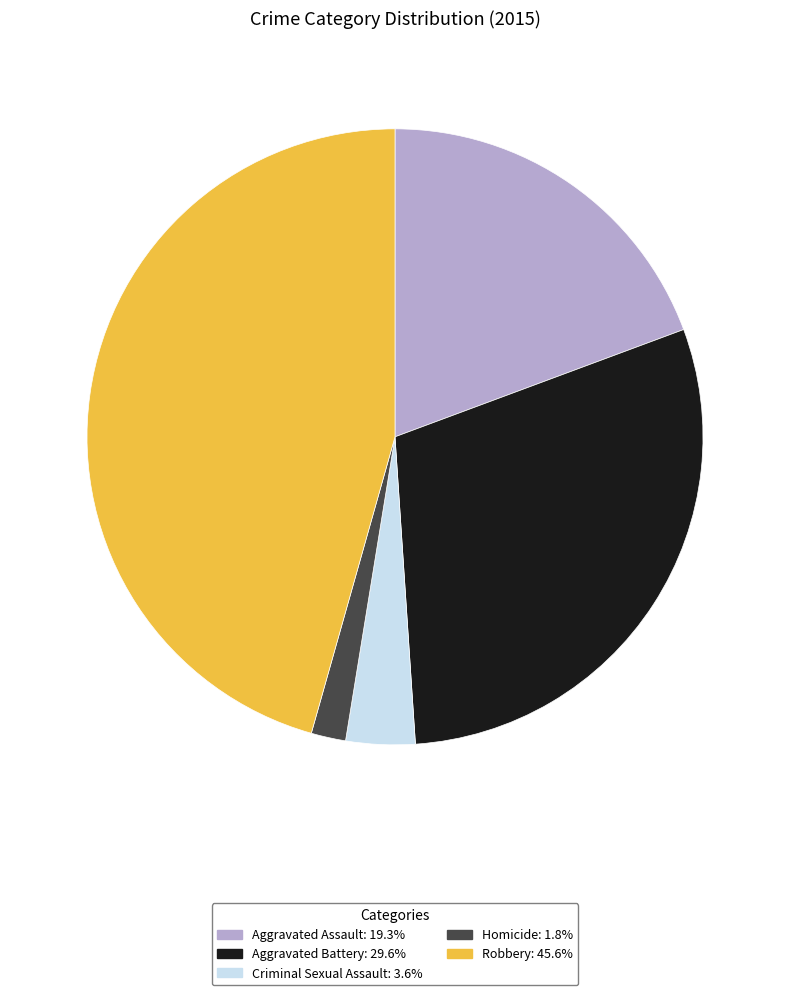

Is Aggravated Assault the majority of the pie?

No